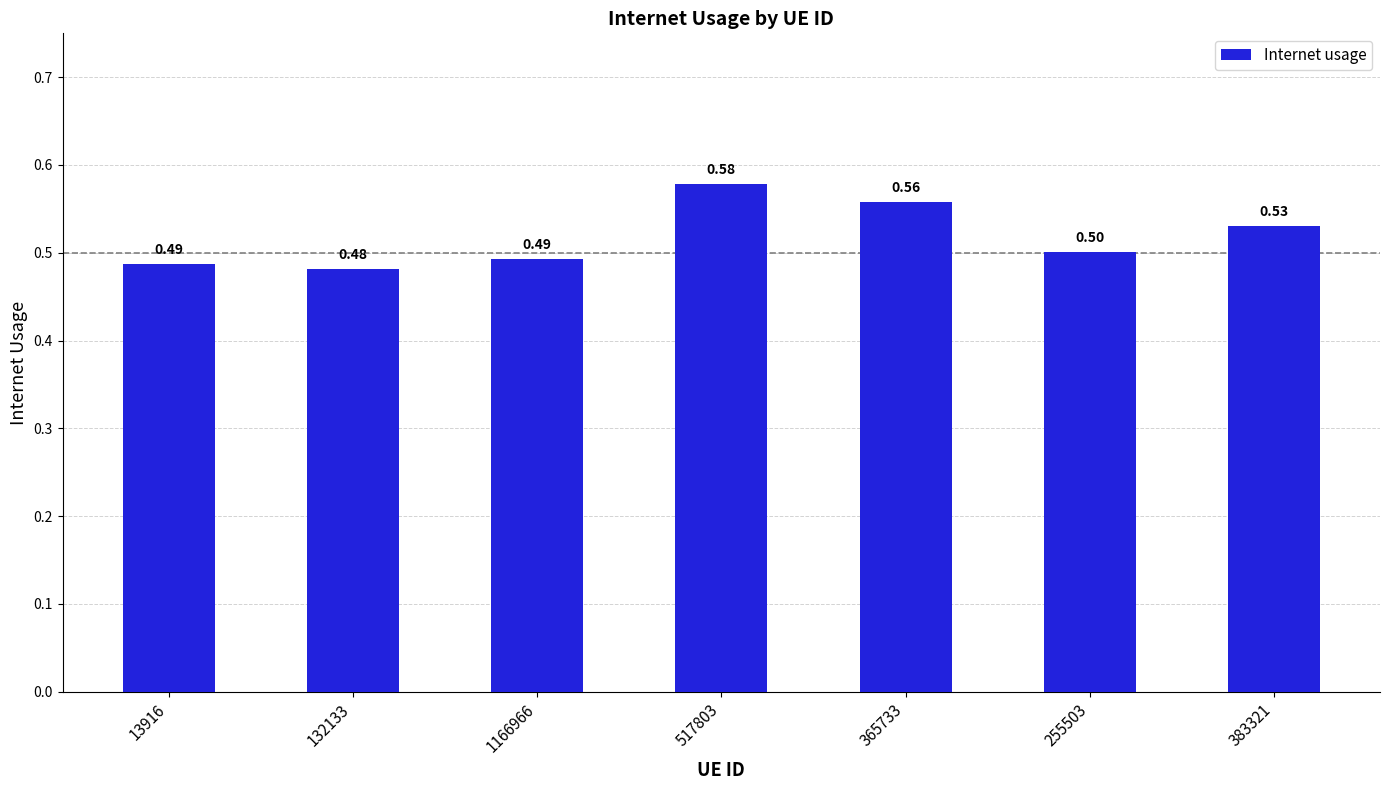

What is the label of the 3rd bar from the left?

1166966